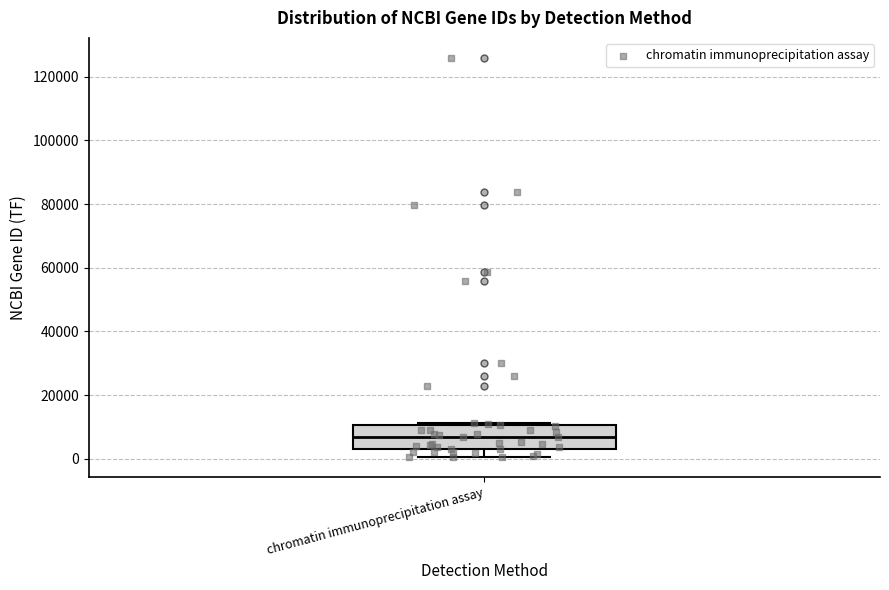

Transcribe this box plot: give where the median line is, the range the box spans, and where the two whiskers end, as read against the y-axis. The values are not printed on the chart, so give them approximately, as read against the axis.

median 6000, box 4000 to 10000, whiskers 0 to 12000